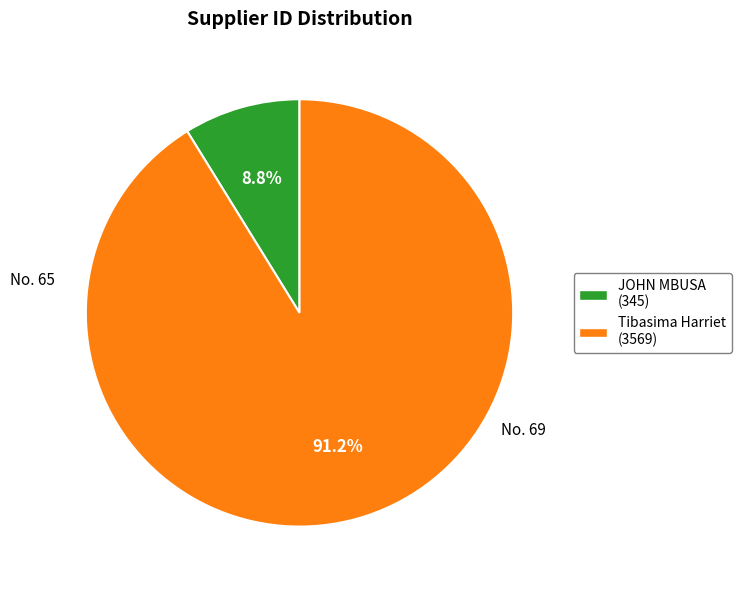

Is there a majority slice in this chart?

Yes